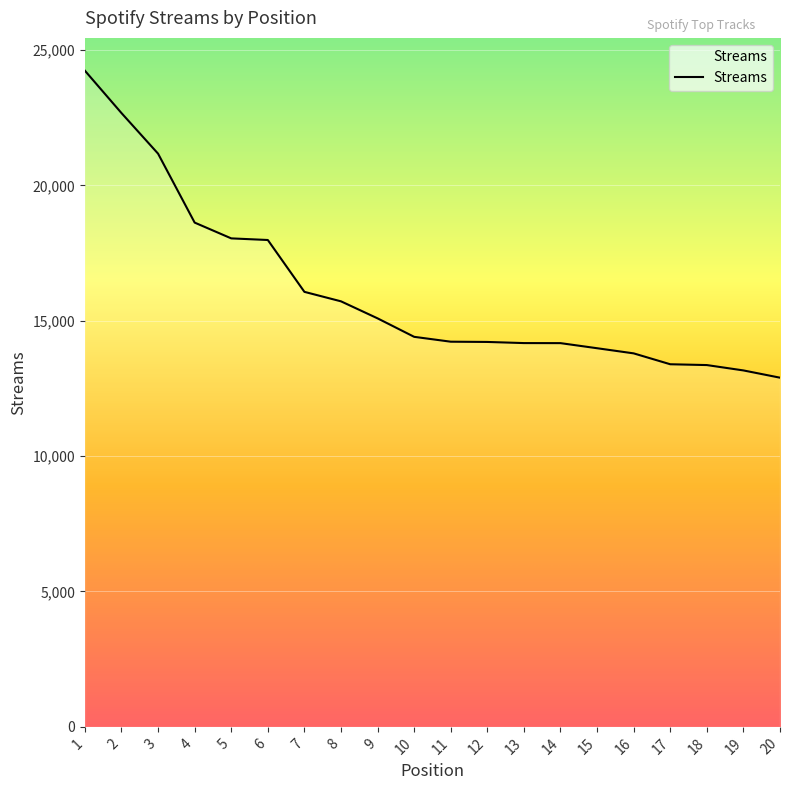

At which label is the value closest to 18565?

4